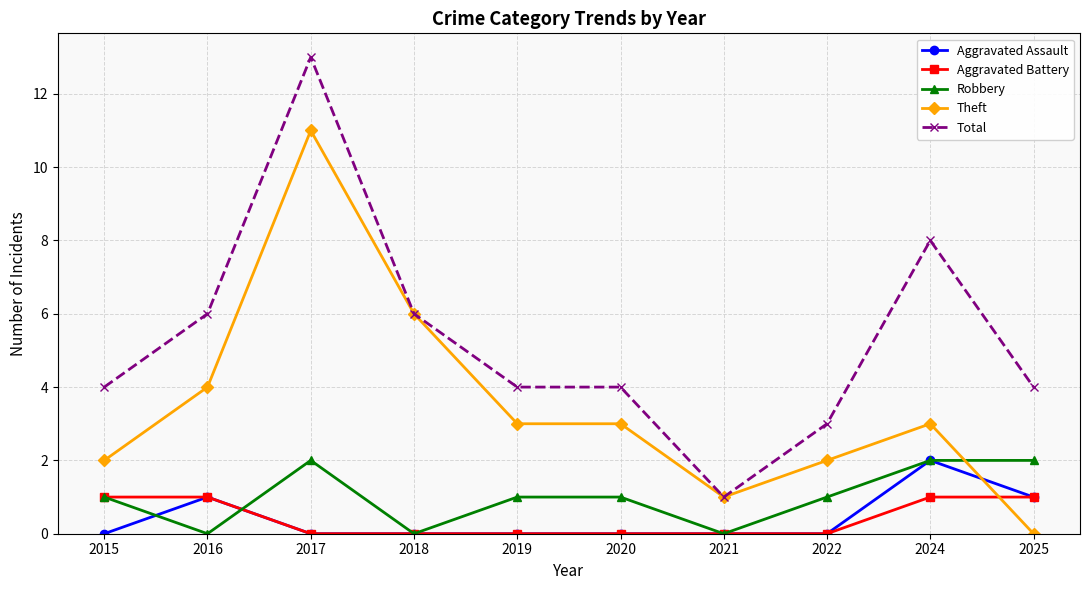

Where do Theft and Aggravated Battery first cross each other?

2024 and 2025